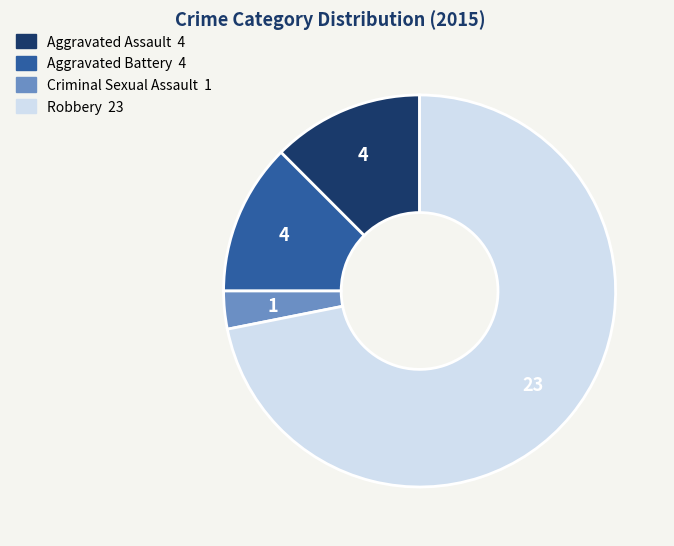

How many segments does this pie chart have?

4